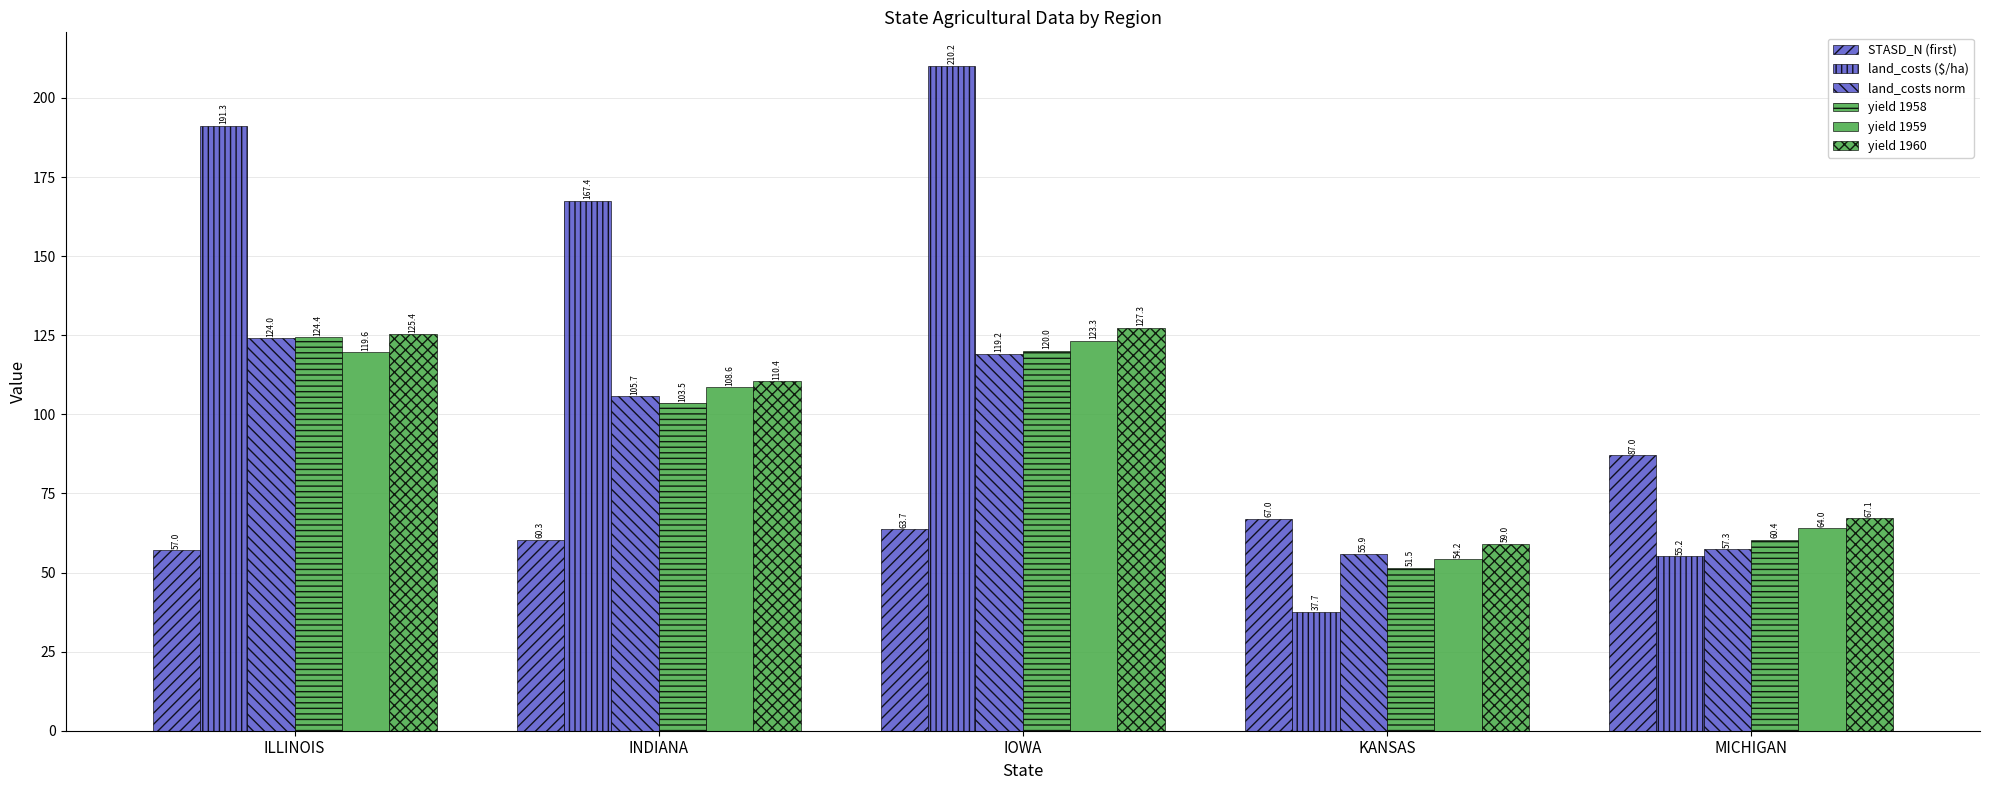

List the labels in order of land_costs ($/ha) value, smallest first.

KANSAS, MICHIGAN, INDIANA, ILLINOIS, IOWA